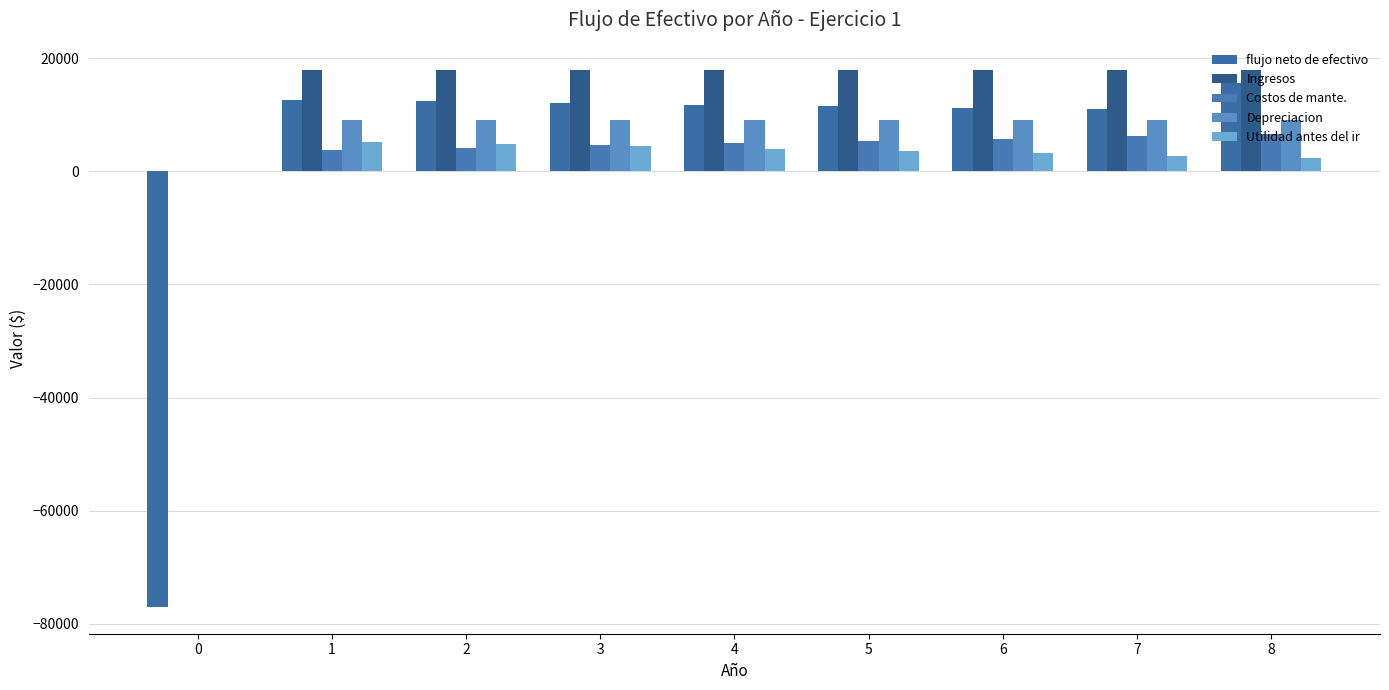

What value does the Ingresos series have at 7, to the nearest 100?

18000